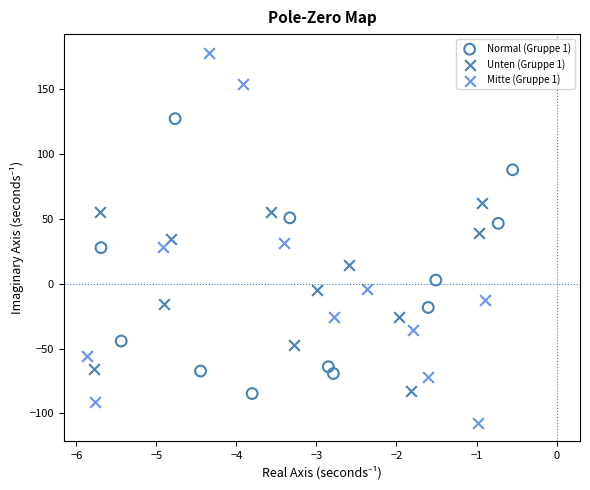

Which series reaches the maximum Y coordinate?

Mitte (Gruppe 1)